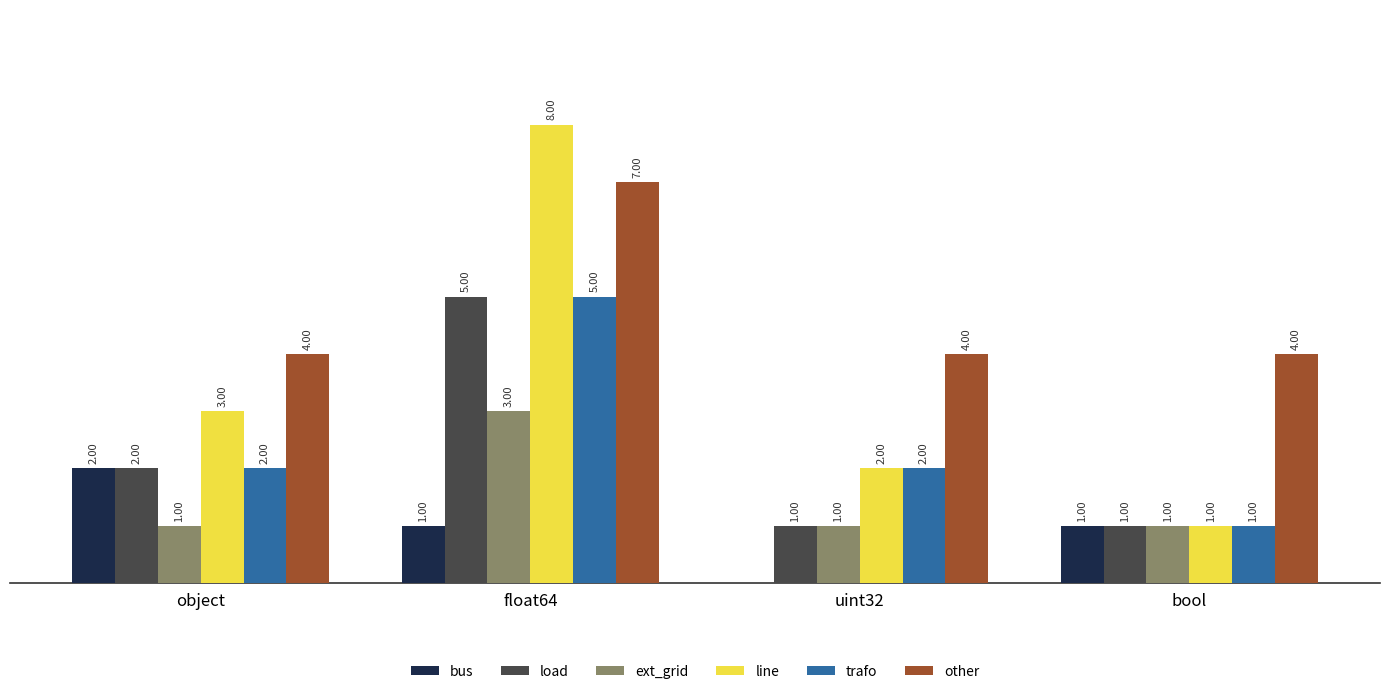

Which series has the largest total across all categories?

other